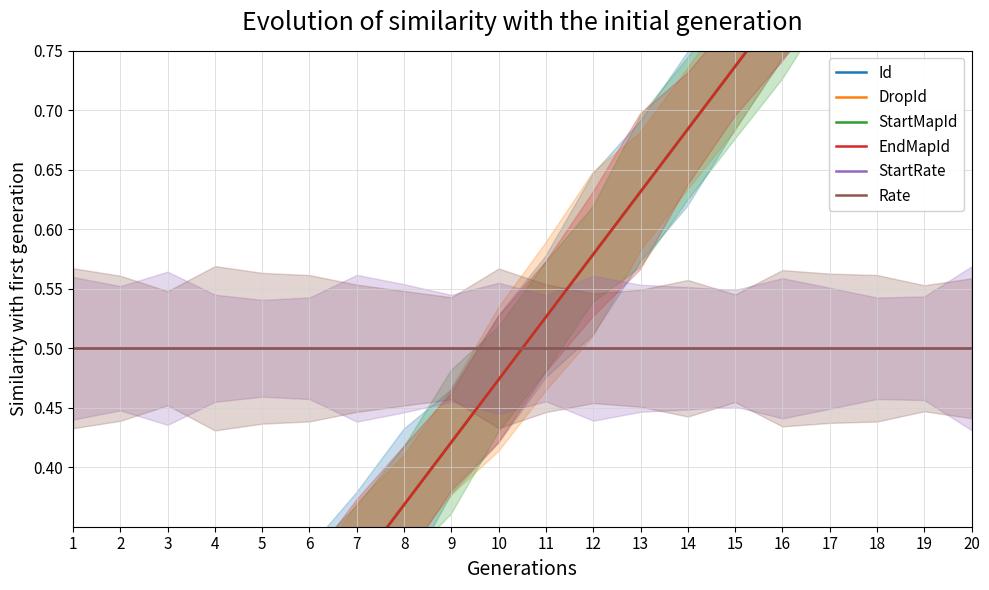

What is the maximum value for Id?

1.0